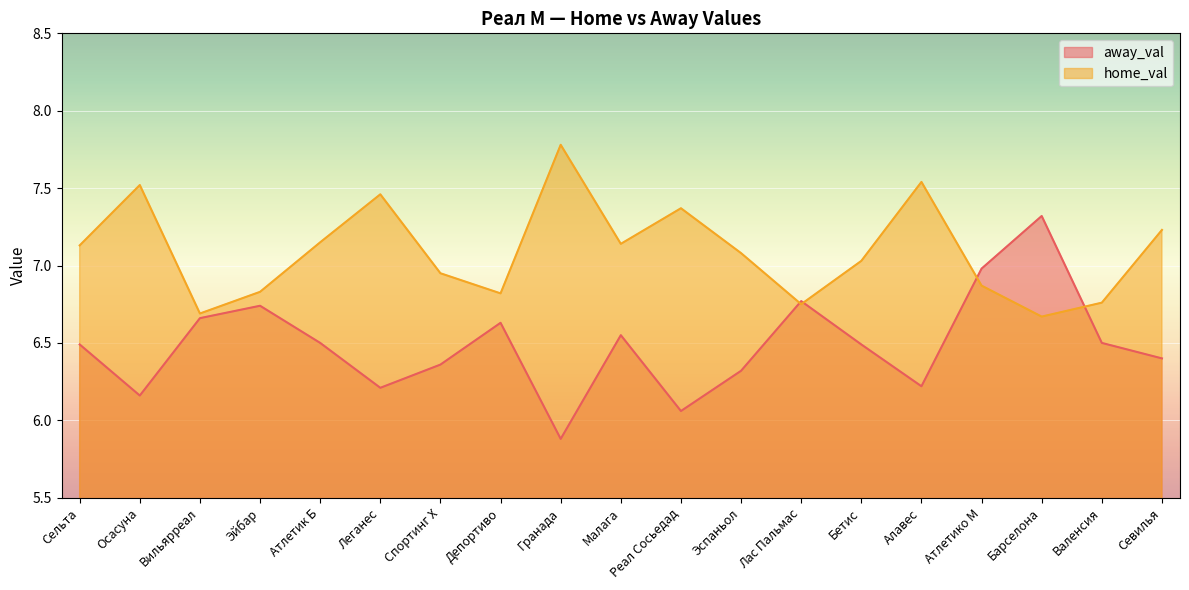

Which has a higher value, Барселона or Малага?

Барселона